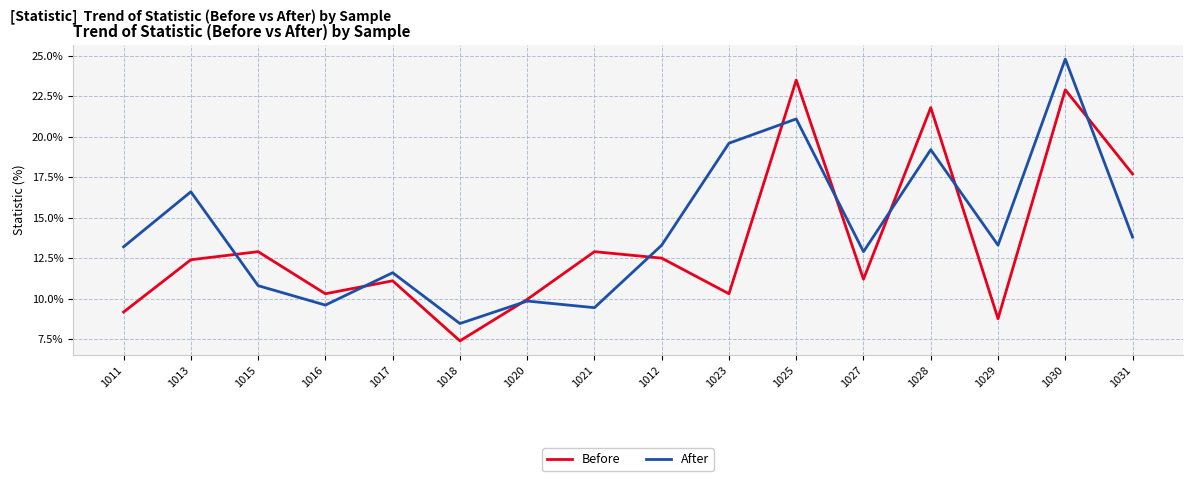

True or false: Before and After cross at least once.

True